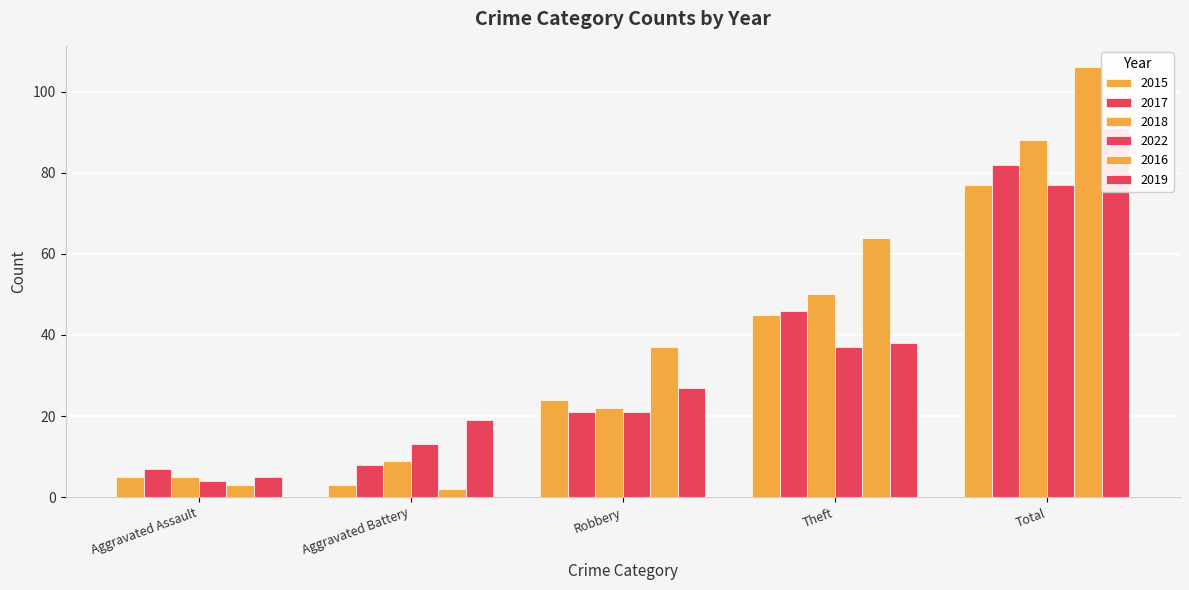

Which label corresponds to the largest value in the chart?

Total